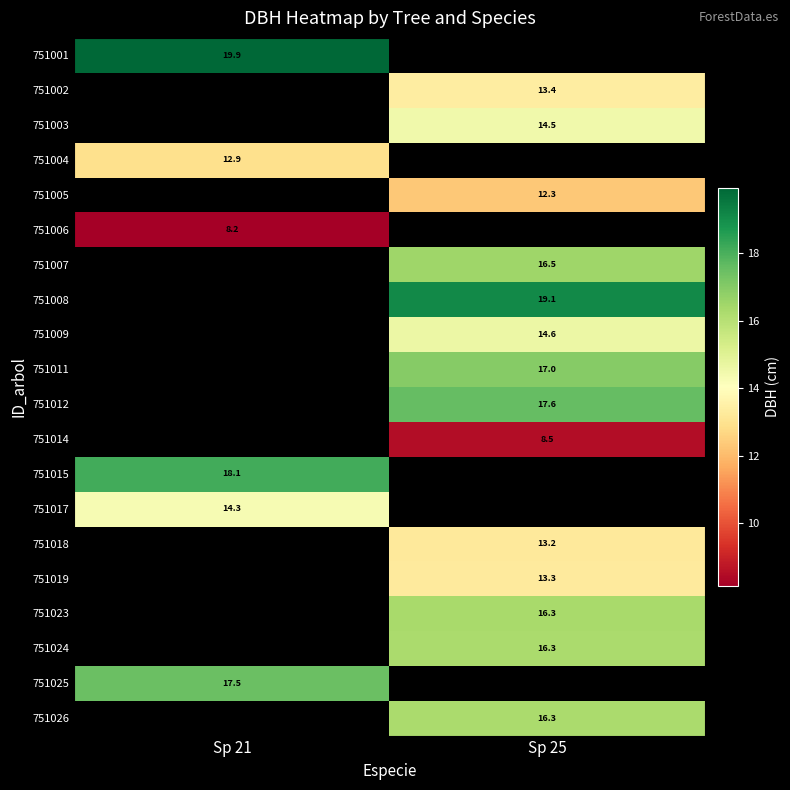

What is the minimum value shown in the chart?

8.2